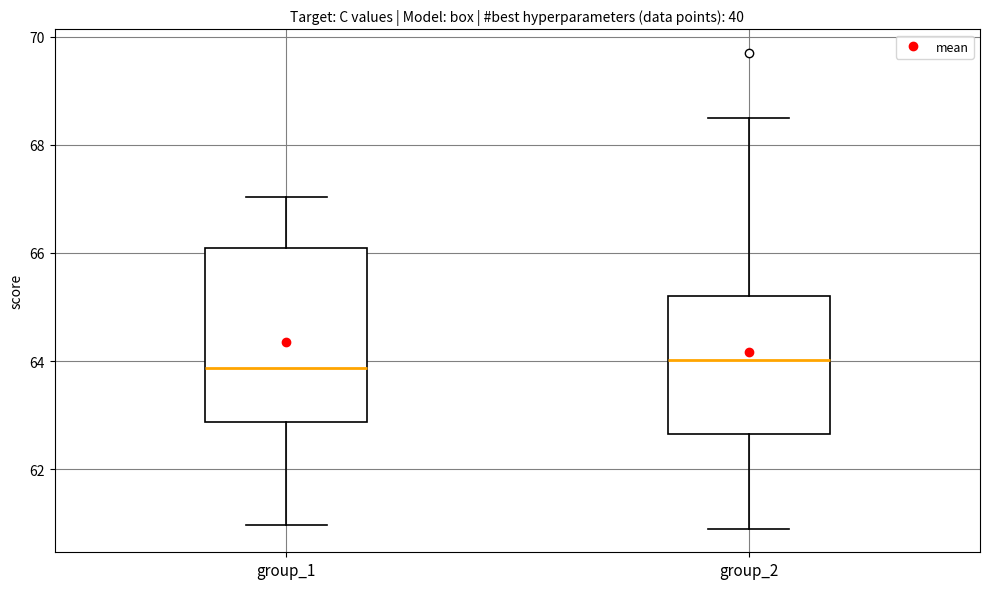

Comparing the boxes themselves (not the whiskers), which one is the tallest?

group_1